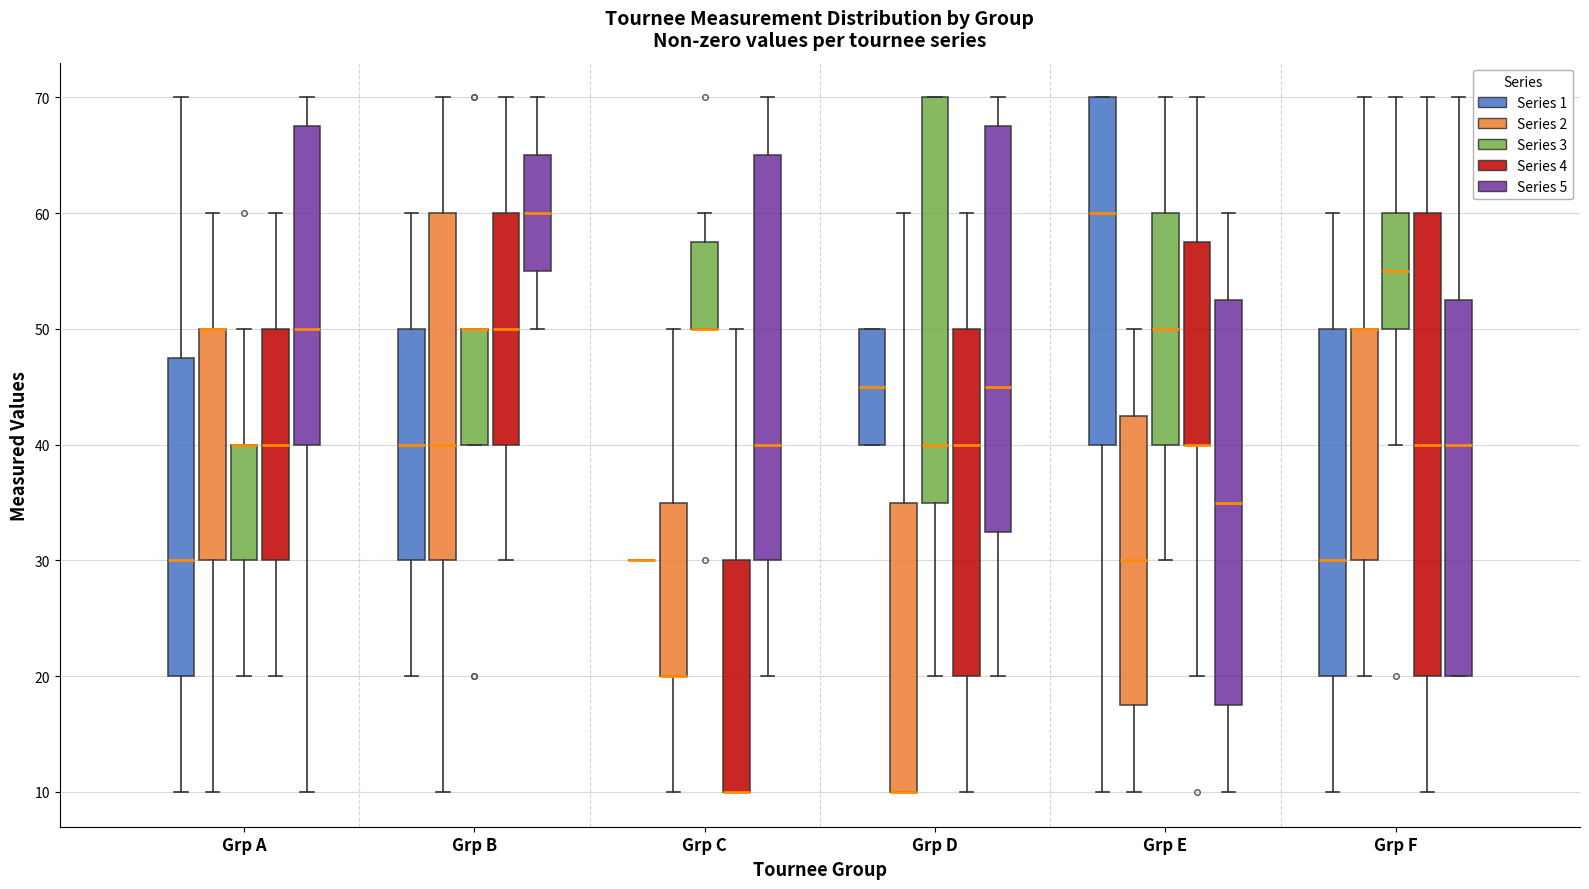

Where does the lower whisker of the box for Grp E (Series 1) end on the y-axis? The values are not printed on the chart, so give them approximately, as read against the axis.

10